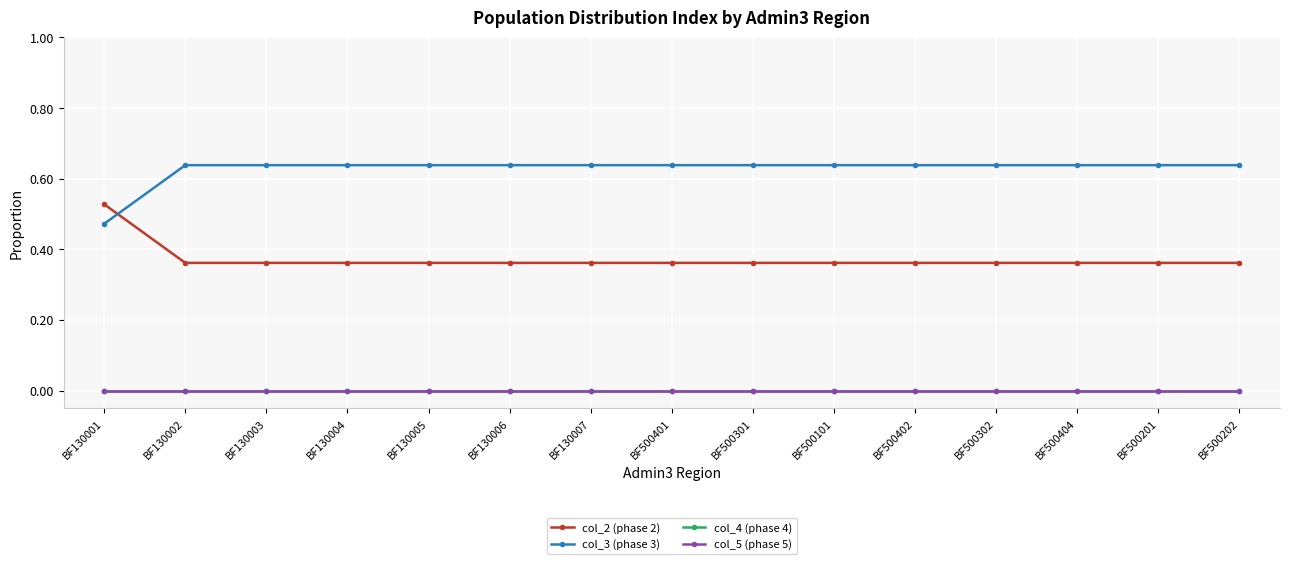

Is this an area chart (filled region under the line)?

No